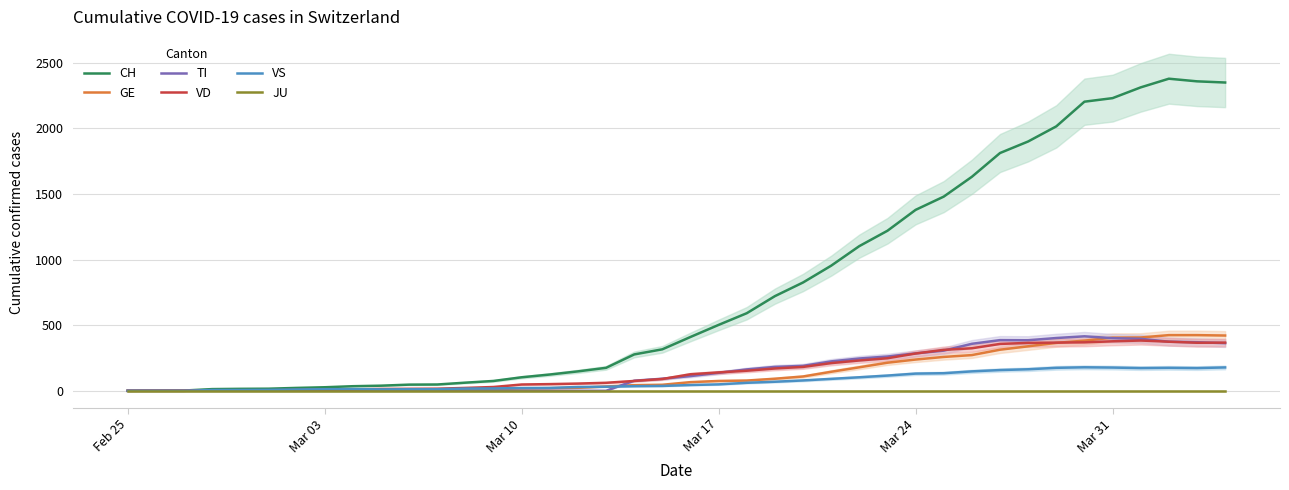

How many series are shown in this chart?

6